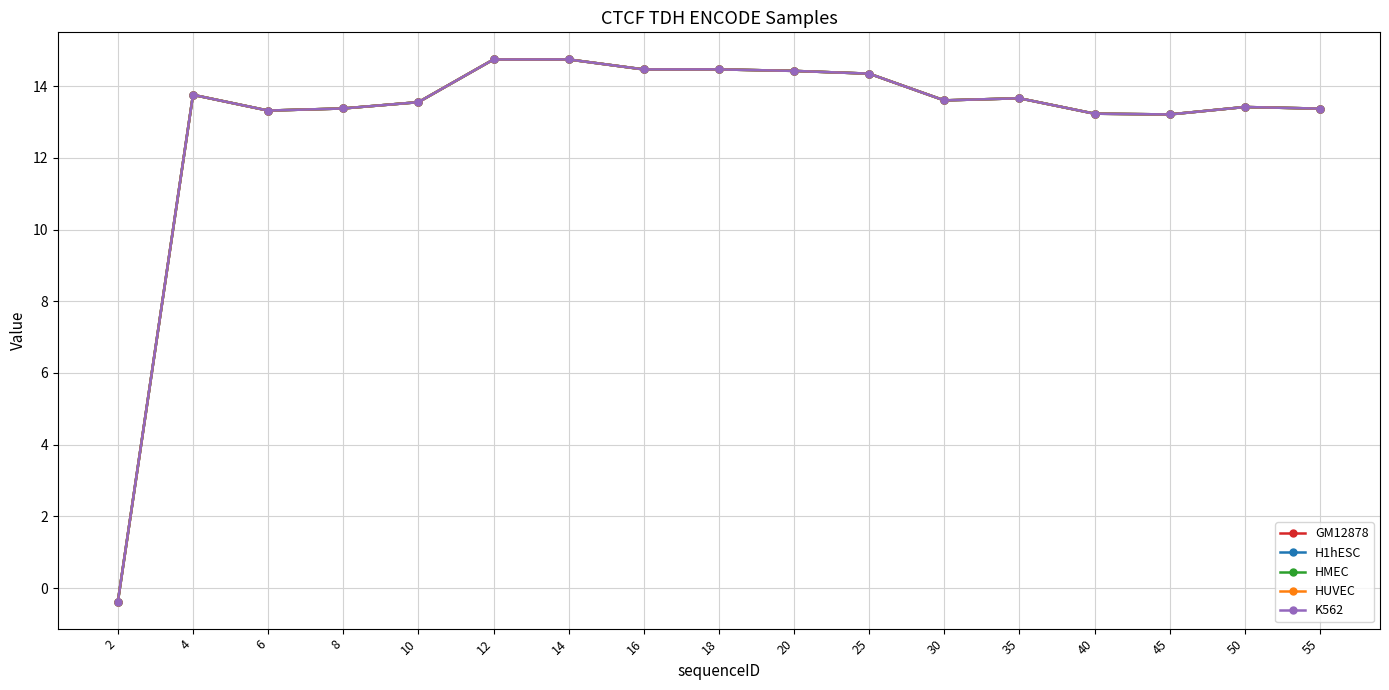

How many lines are shown in the chart?

5